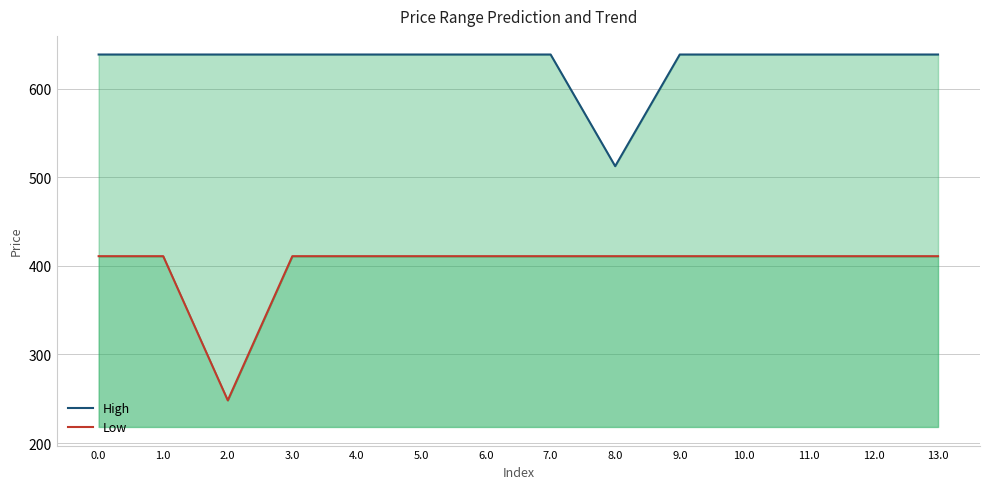

True or false: Low and High intersect in this chart.

False